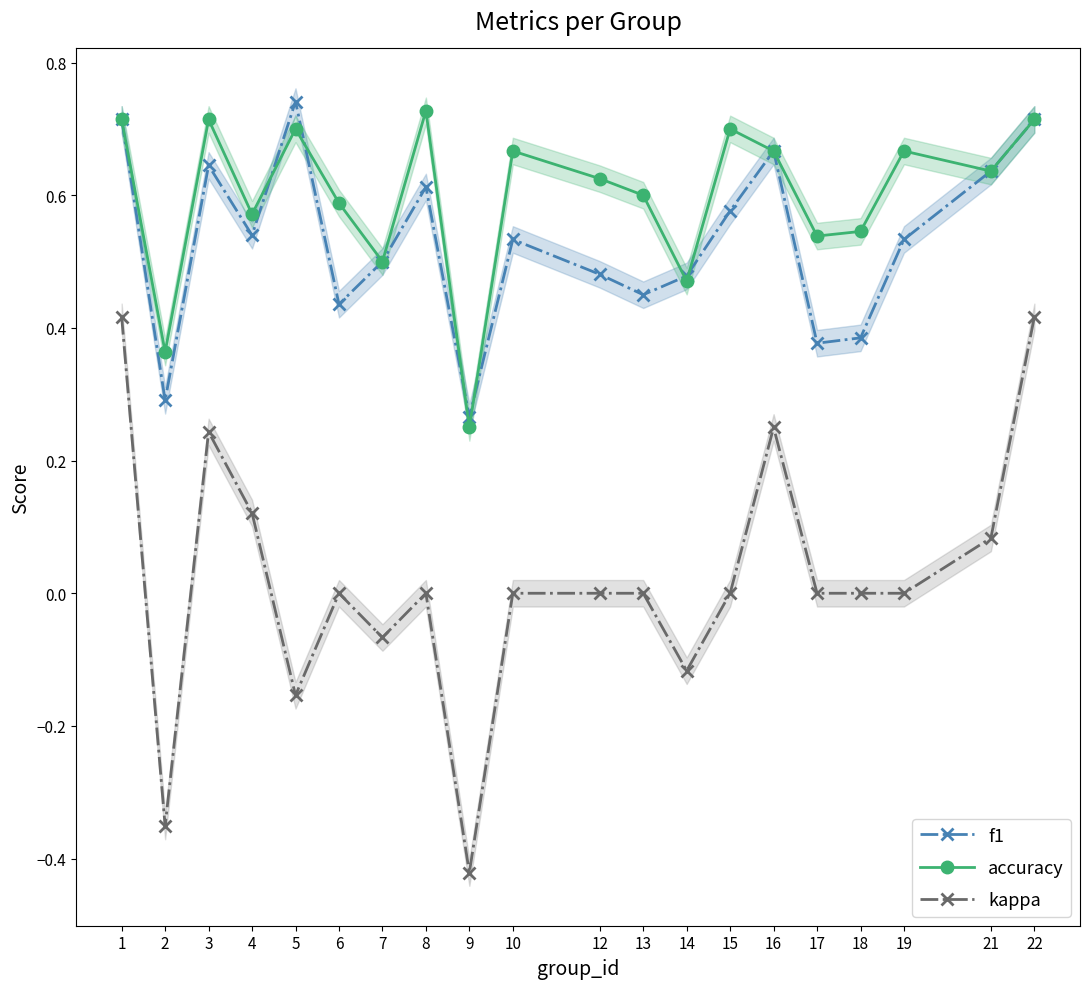

Which series changed the most between 5 and 19?

f1